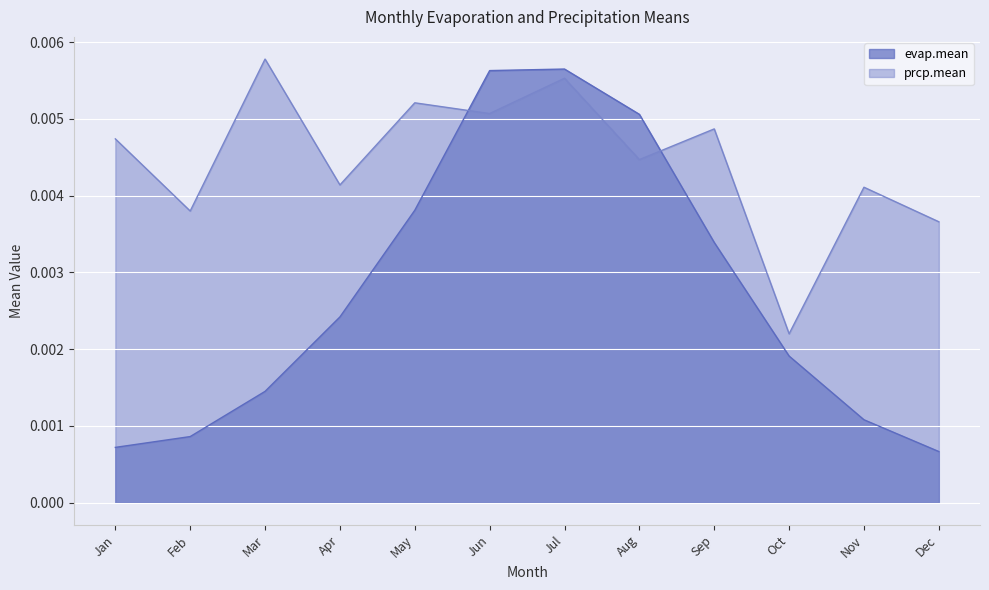

Which series has the largest range (max minus min)?

evap.mean